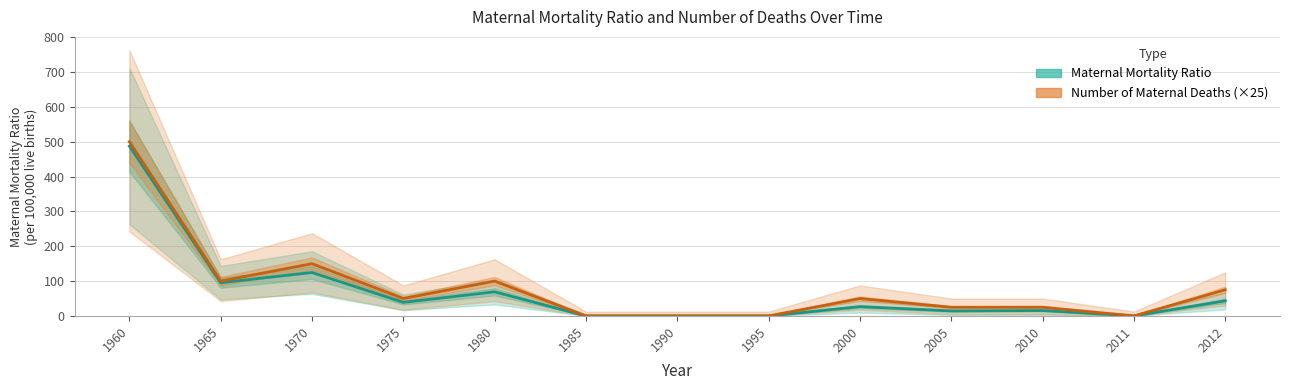

Reading left to right, extract all data points from this chart.

Maternal Mortality Ratio: 1960=487.2	1965=95.4	1970=124.6	1975=38.9	1980=69.2	1985=0.0	1990=0.0	1995=0.0	2000=26.7	2005=14.4	2010=15.6	2011=0.0	2012=43.4
Number of Maternal Deaths (×25): 1960=500.0	1965=100.0	1970=150.0	1975=50.0	1980=100.0	1985=0.0	1990=0.0	1995=0.0	2000=50.0	2005=25.0	2010=25.0	2011=0.0	2012=75.0